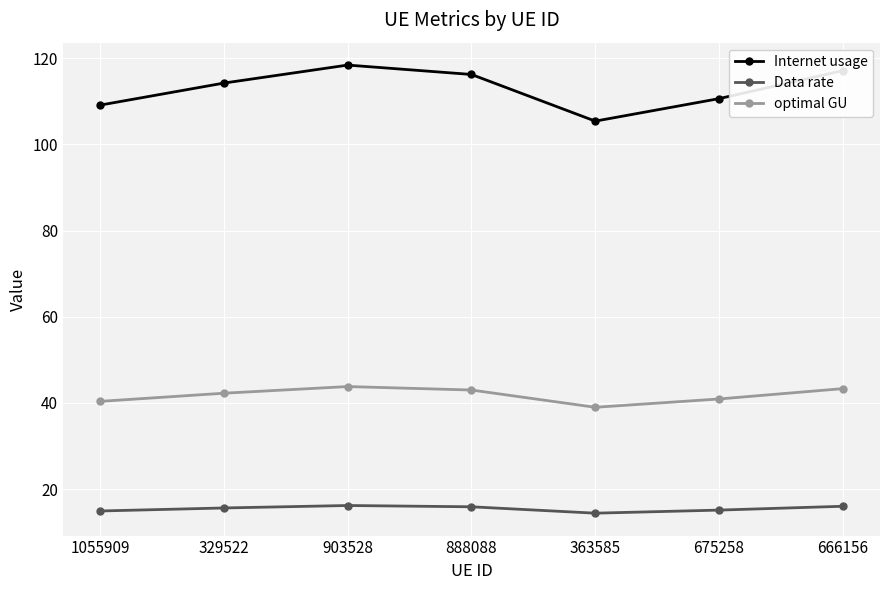

What position from the left is 1055909?

1